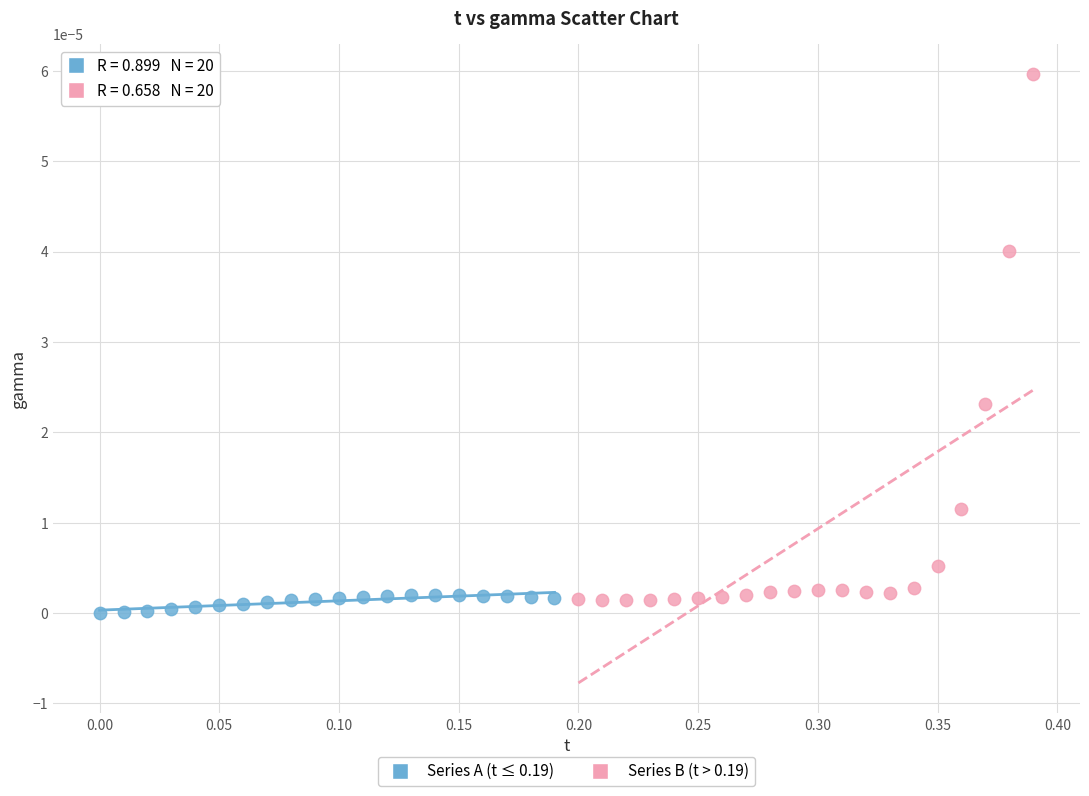

Which series contains the highest Y value?

Series B (t > 0.19)